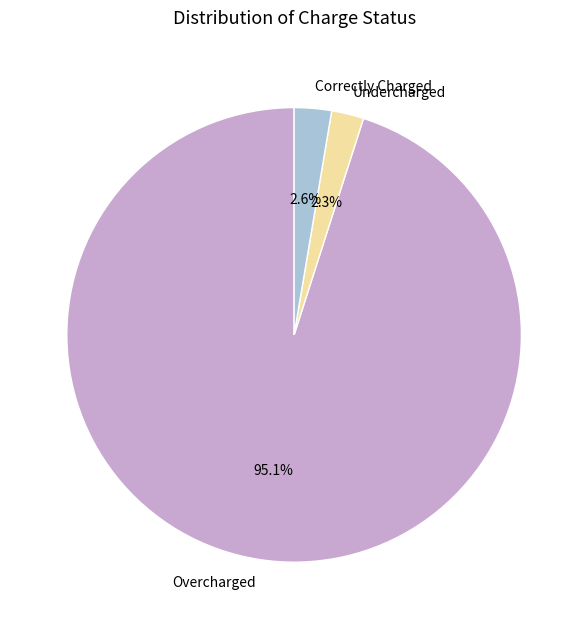

Between Overcharged and Correctly Charged, which is larger?

Overcharged